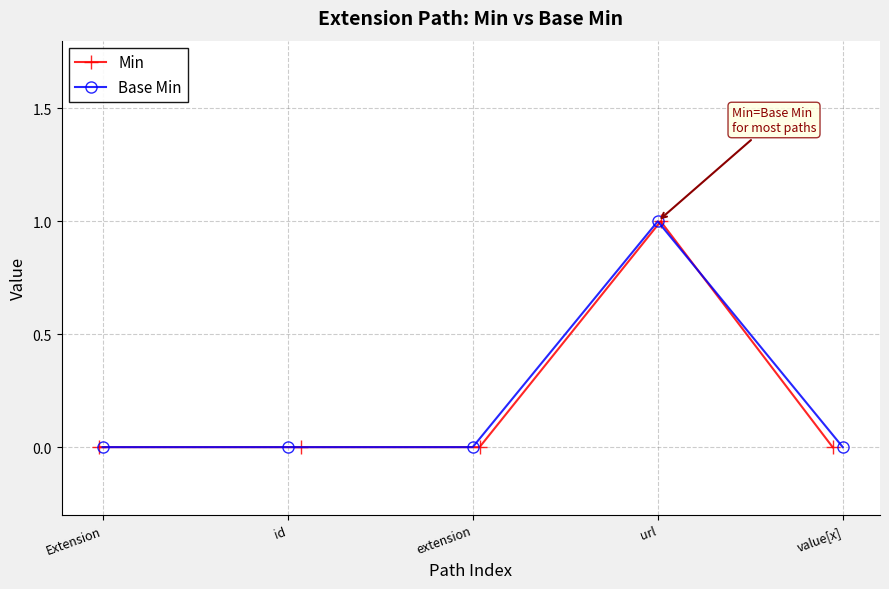

Is this an area chart (filled region under the line)?

No